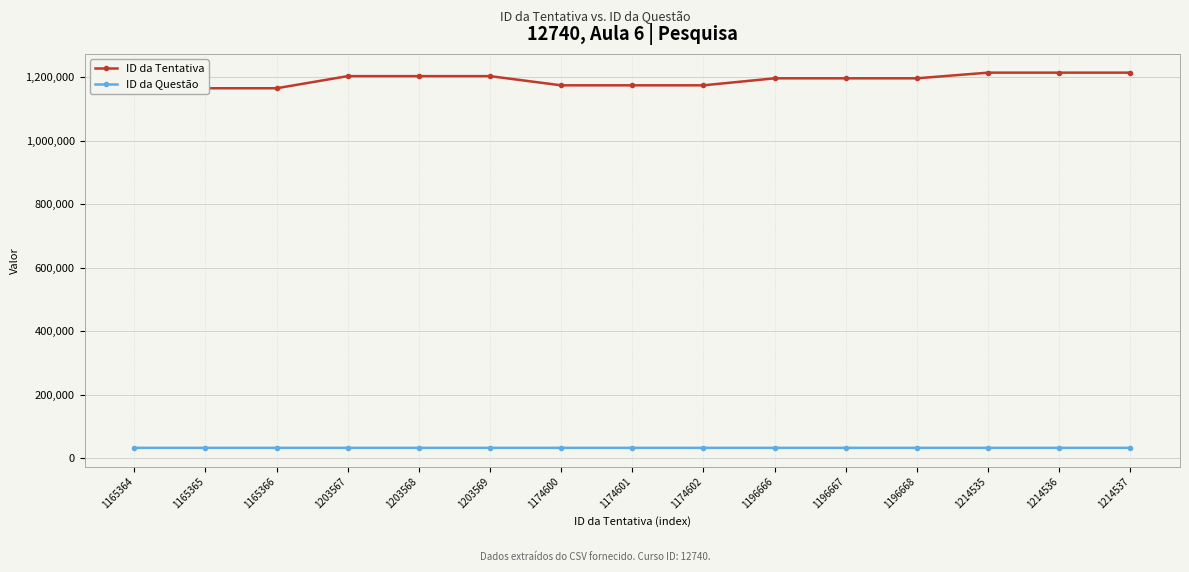

At which category does ID da Questão reach its first local valley?

1203567